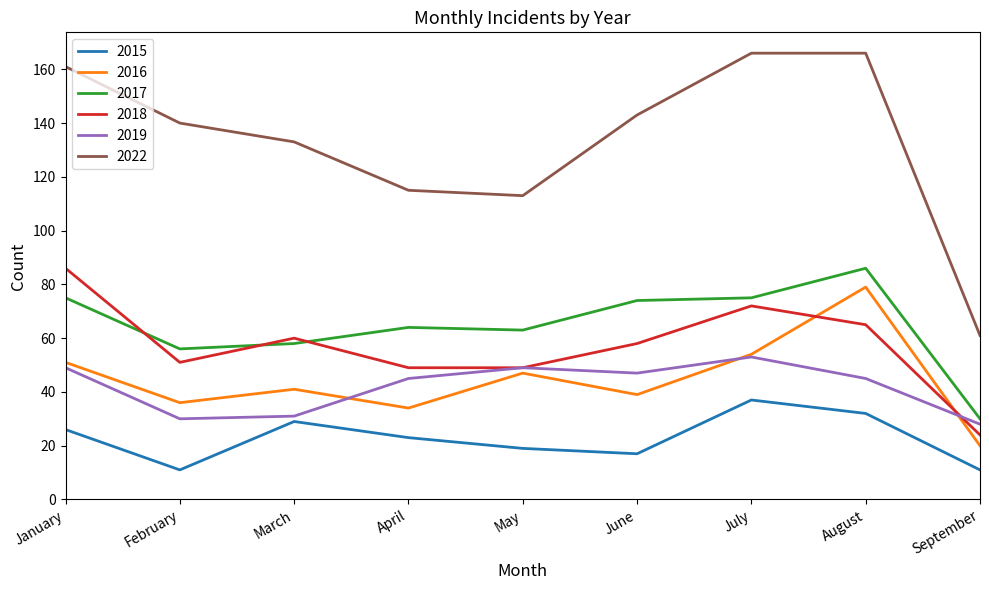

What are all the series names shown in the legend?

2015, 2016, 2017, 2018, 2019, 2022